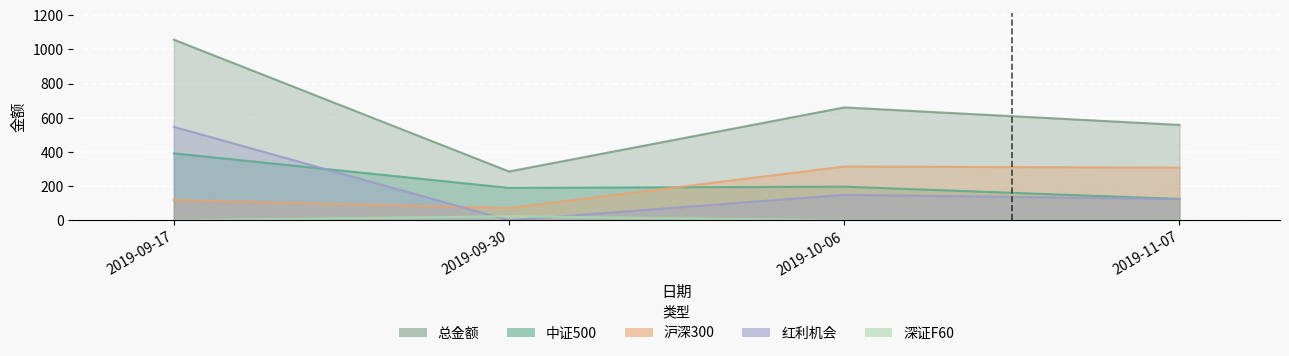

Is it true that 沪深300 equals 77.1 at 2019-09-17?

False